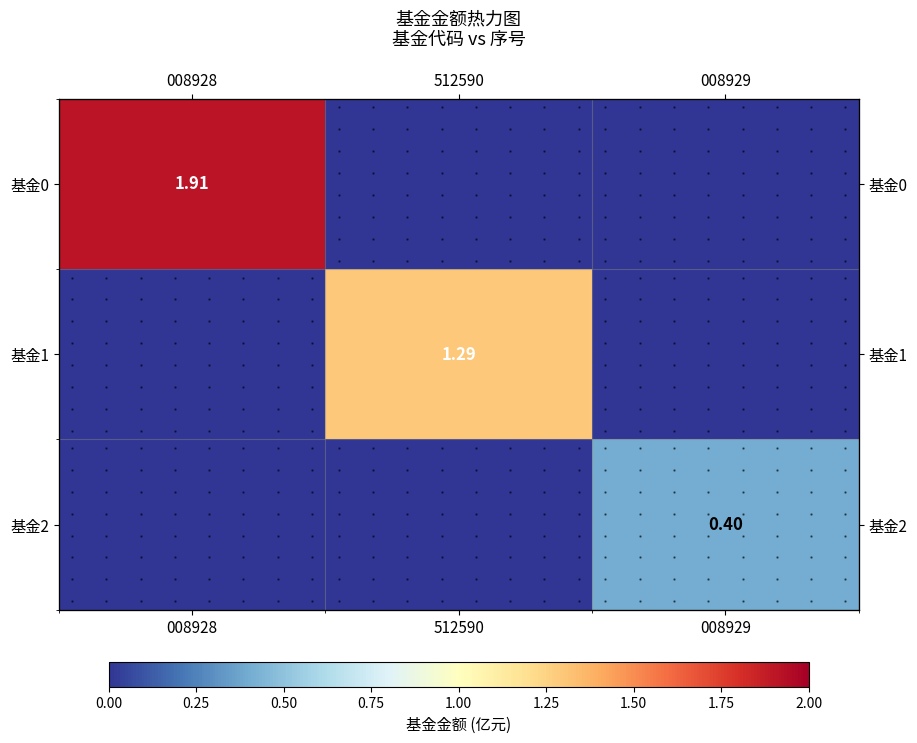

Which series has the largest total across all categories?

基金0